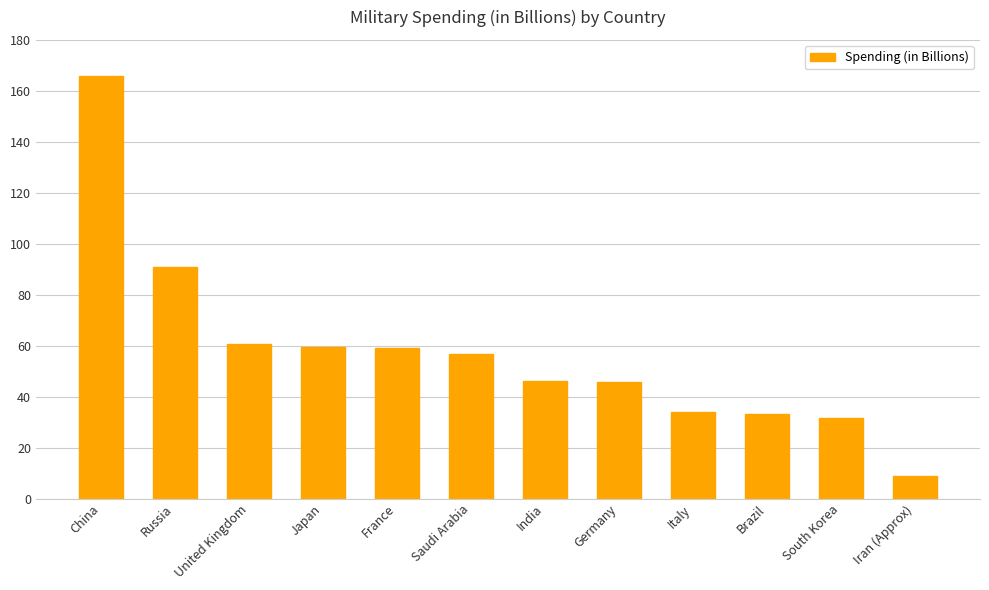

What is the average value?

57.7